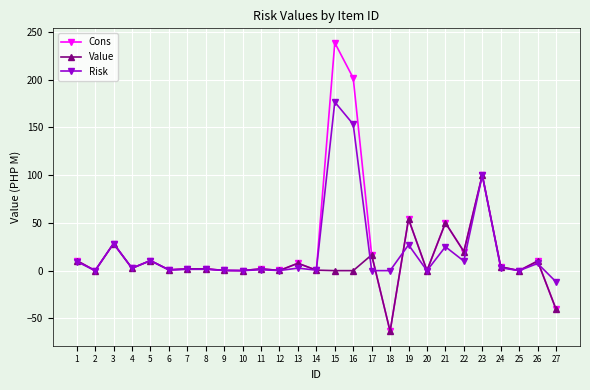

The value of Cons at 18 is -63.5. True or false?

True